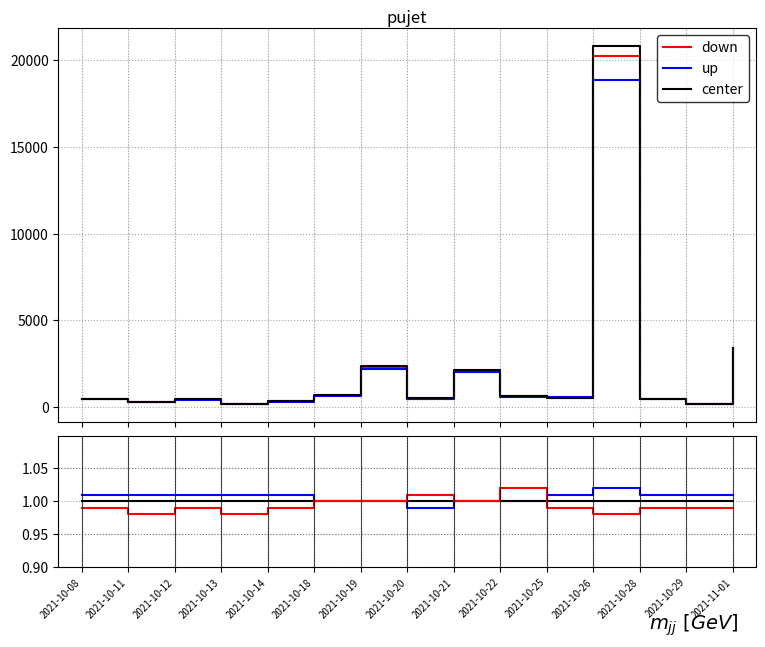

At 2021-10-25, list the series in order from smallest to largest.

down, center, up